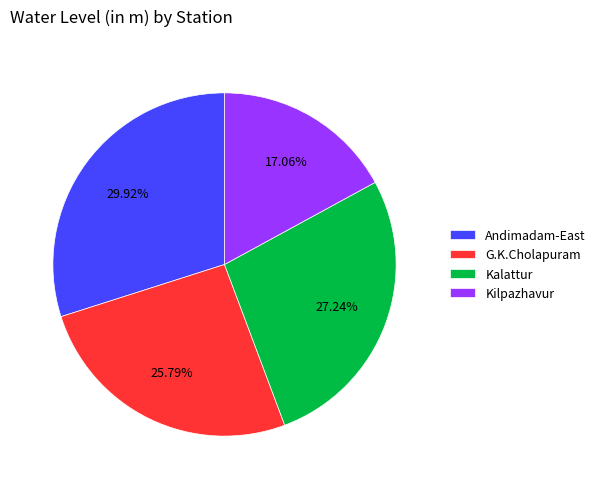

Rank the categories by value from highest to lowest.

Andimadam-East, Kalattur, G.K.Cholapuram, Kilpazhavur